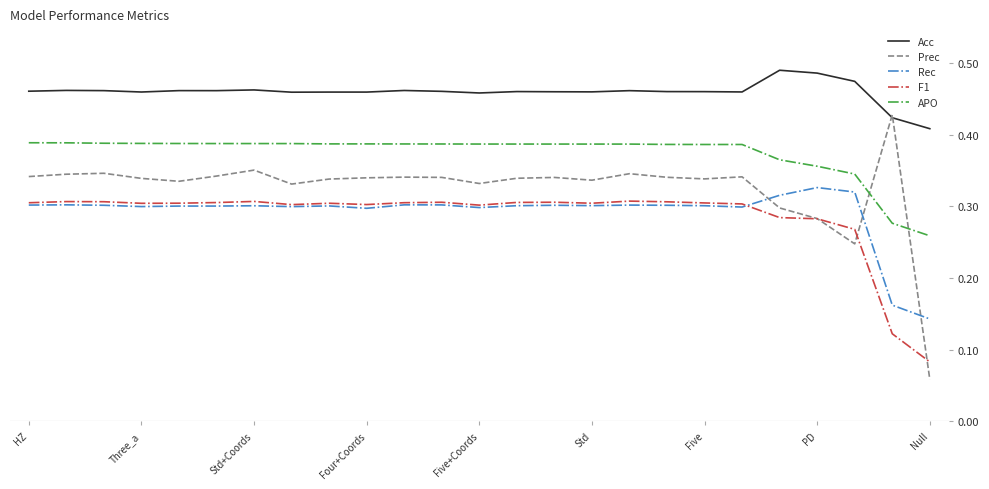

Which series has the largest total across all categories?

Acc